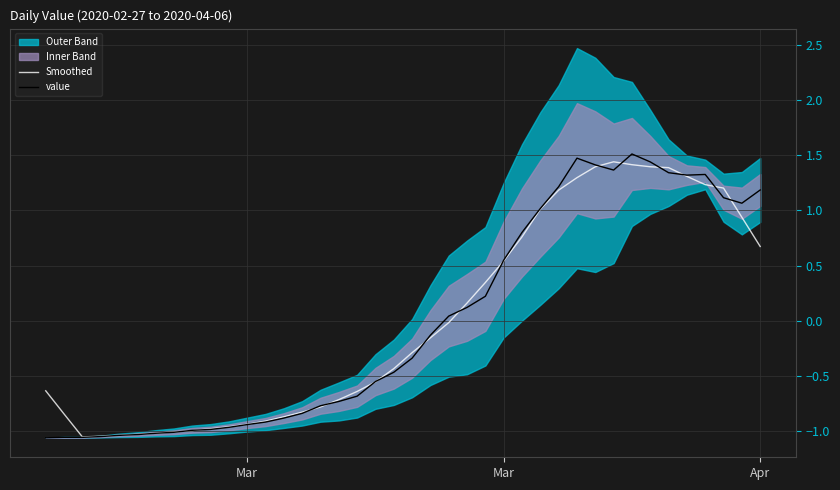

After their last crossing, which series has the higher values: value or Smoothed?

value